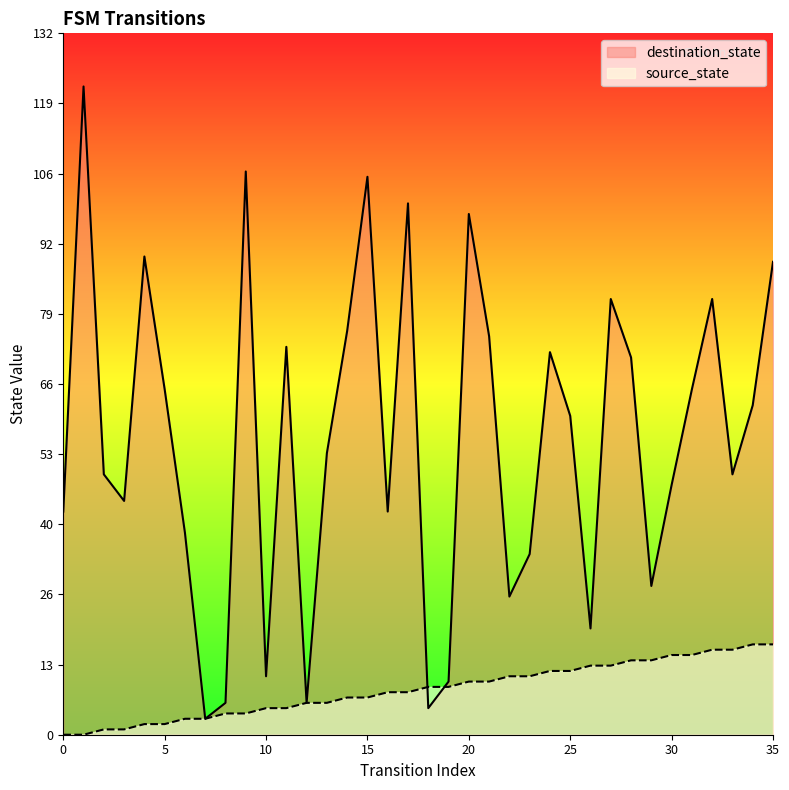

What value does the destination_state series have at 9?

106